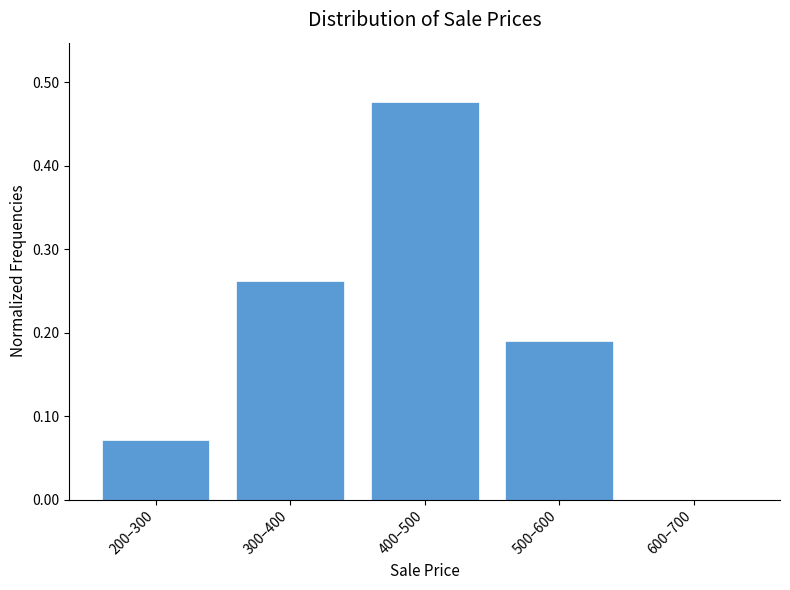

The chart shows a value of 0.1 at 500–600. True or false?

False